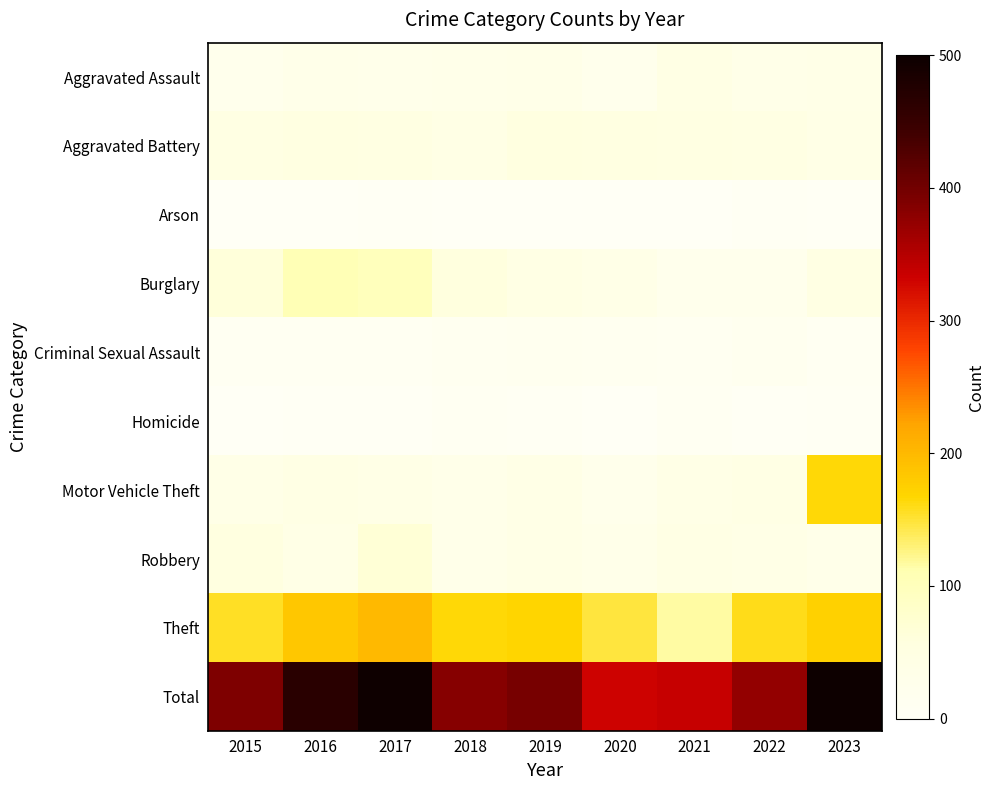

Rank the series by their maximum value, from lowest to highest.

Arson, Homicide, Criminal Sexual Assault, Aggravated Assault, Aggravated Battery, Robbery, Burglary, Motor Vehicle Theft, Theft, Total